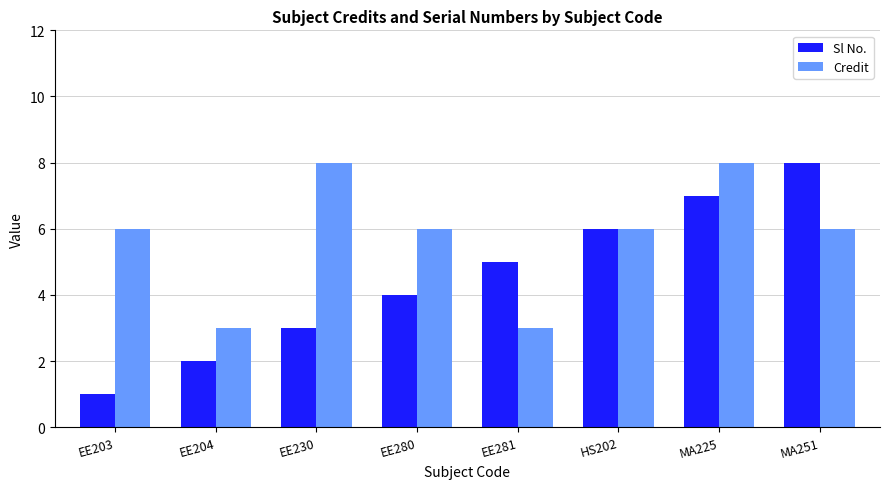

How many data points in Sl No. are less than 5?

4